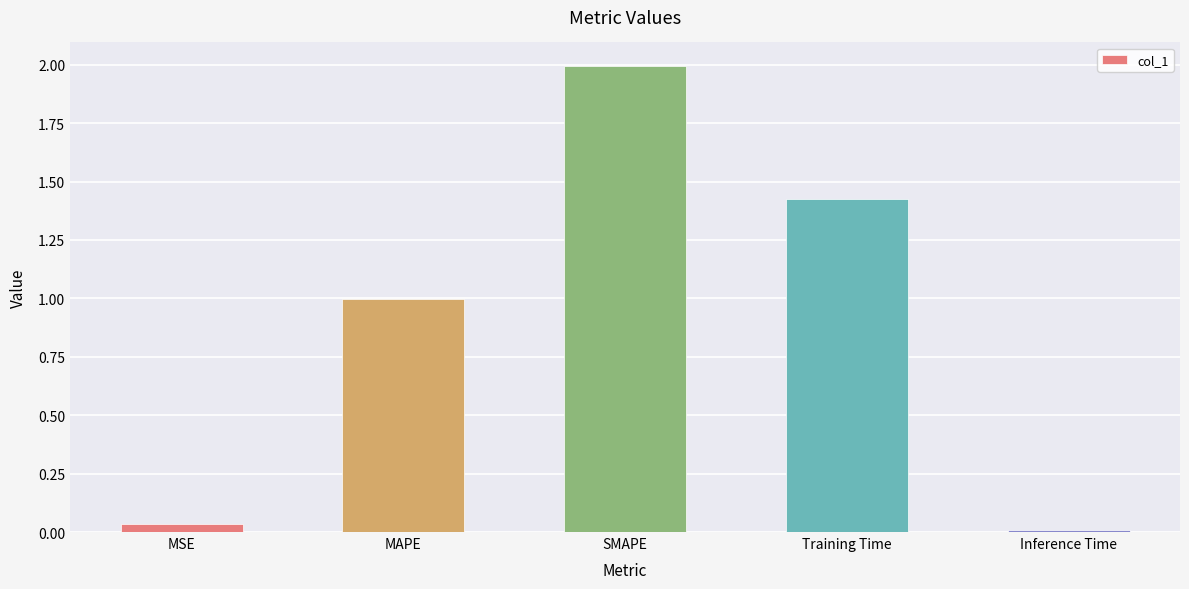

What is the maximum value shown in the chart?

2.0